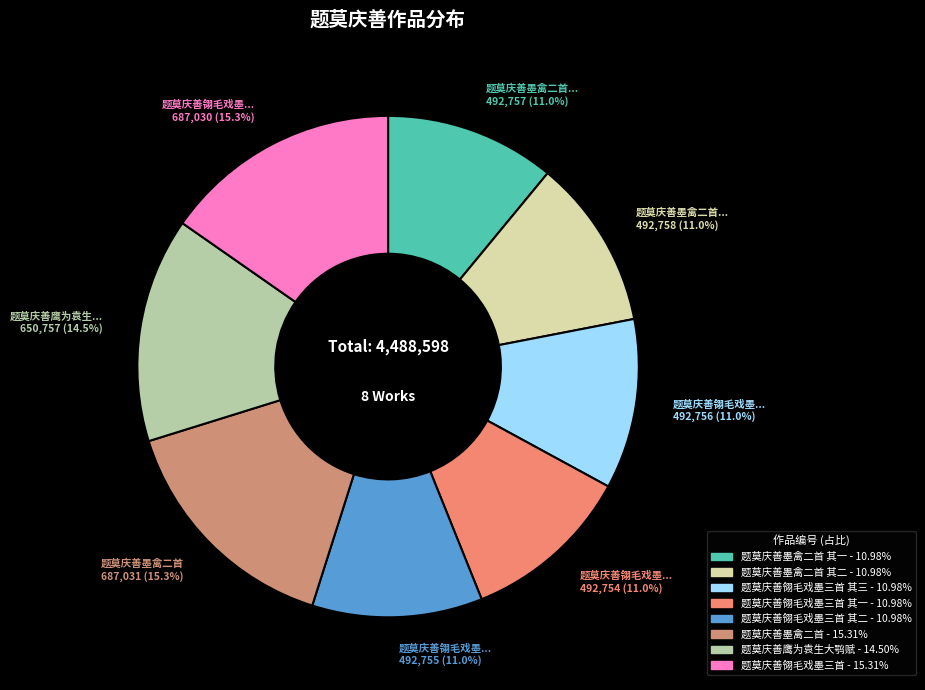

Is there a majority slice in this chart?

No